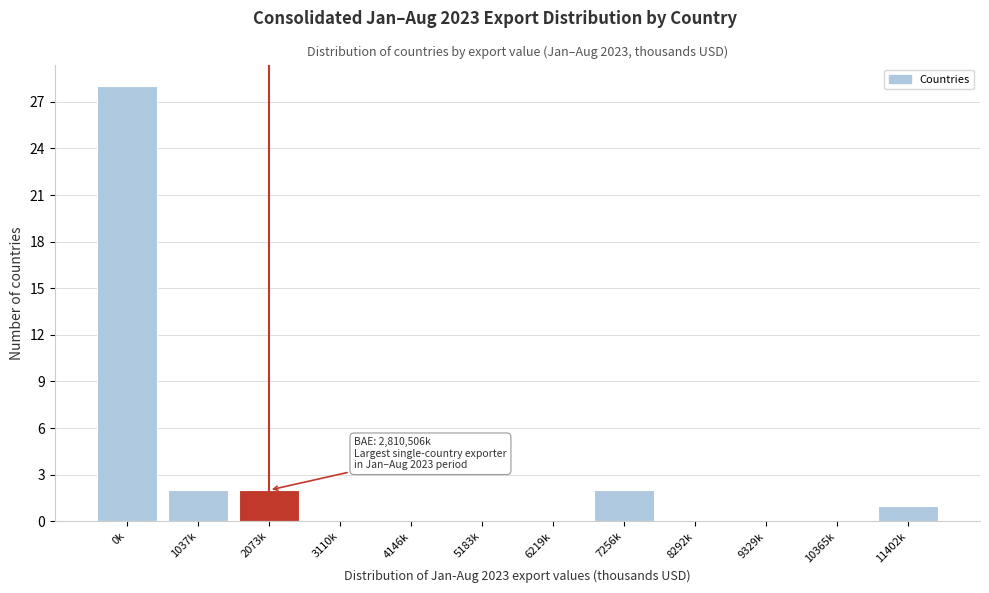

Reading right to left, extract all data points from this chart.

11402k=1	10365k=0	9329k=0	8292k=0	7256k=2	6219k=0	5183k=0	4146k=0	3110k=0	2073k=2	1037k=2	0k=28